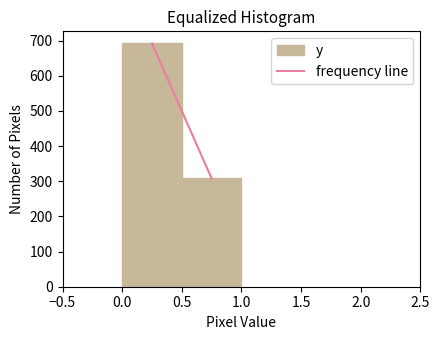

Reading left to right, list every bar in this chart as the range it spans on the x-axis followed by its height. The values are not printed on the chart, so give them approximately, as read against the axis.

0.0 to 0.5: 690
0.5 to 1.0: 310